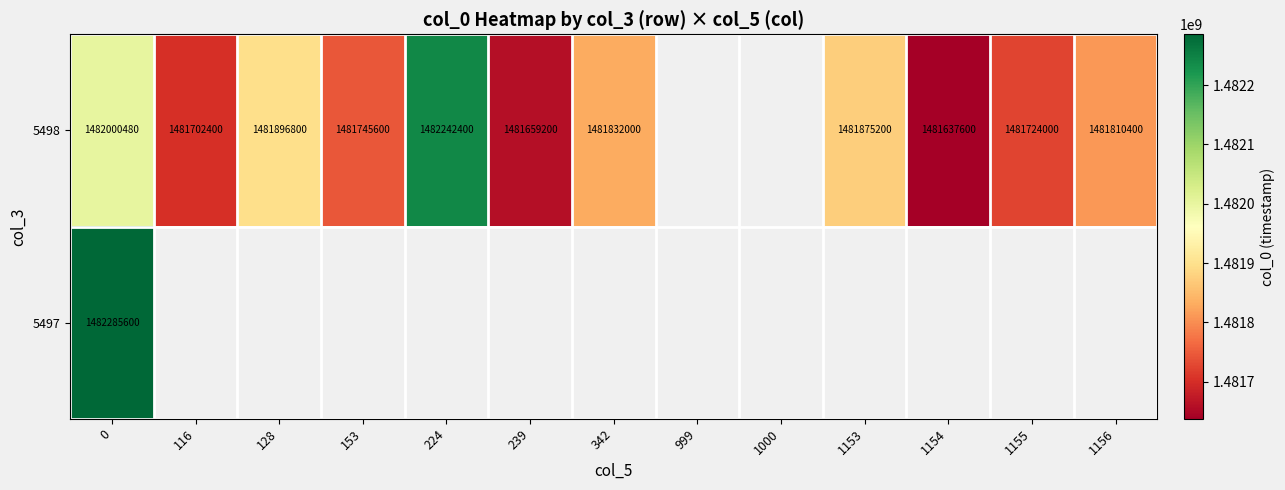

Where is row_0 nearest to the value 1481940000?

128